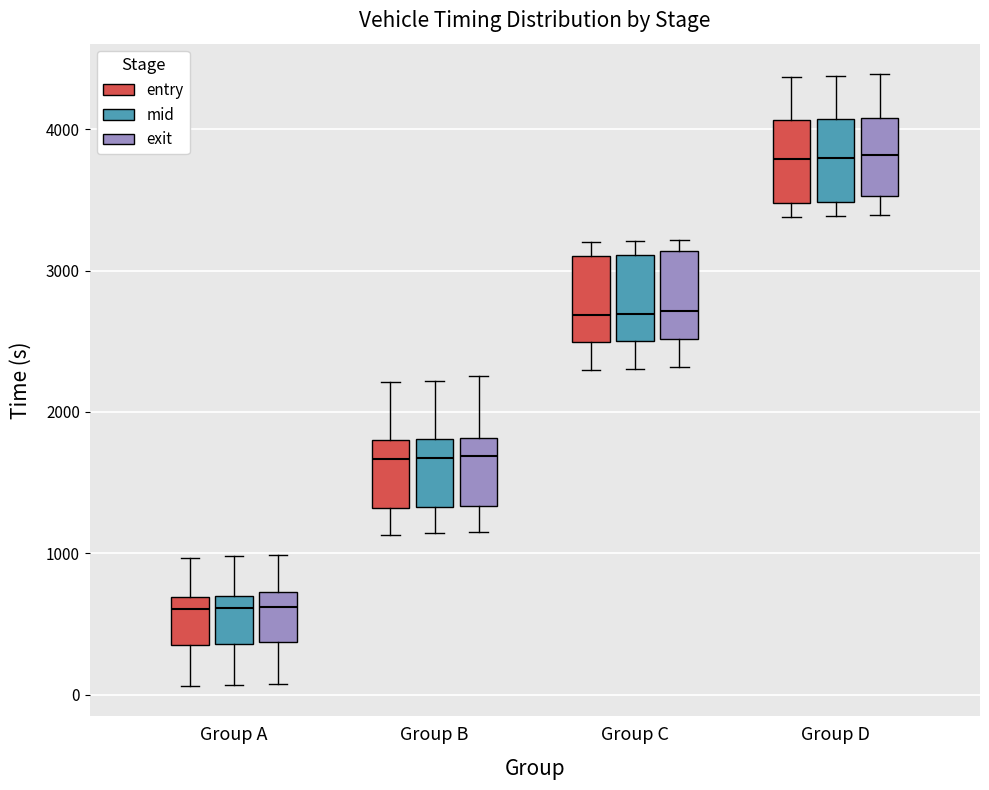

Where is the upper edge of the box for Group D (exit) on the y-axis? The values are not printed on the chart, so give them approximately, as read against the axis.

4100